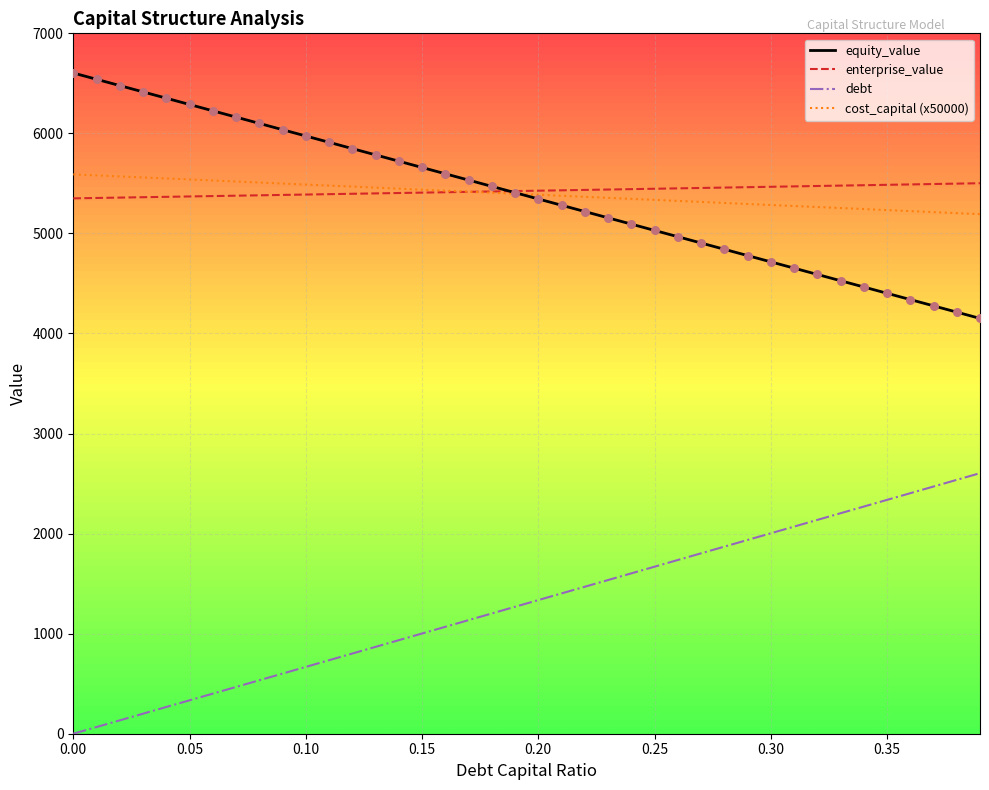

What are all the series names shown in the legend?

equity_value, enterprise_value, debt, cost_capital (x50000)